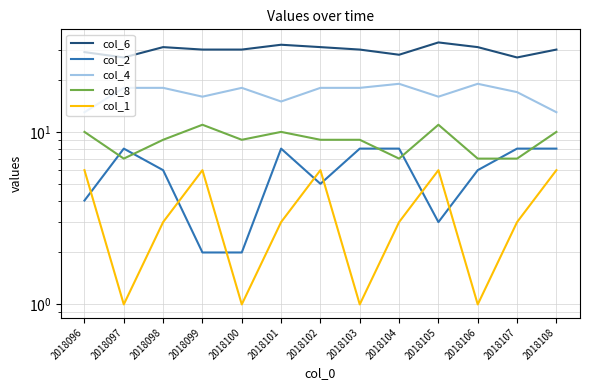

Count the col_4 values in the range 16 to 18.

8